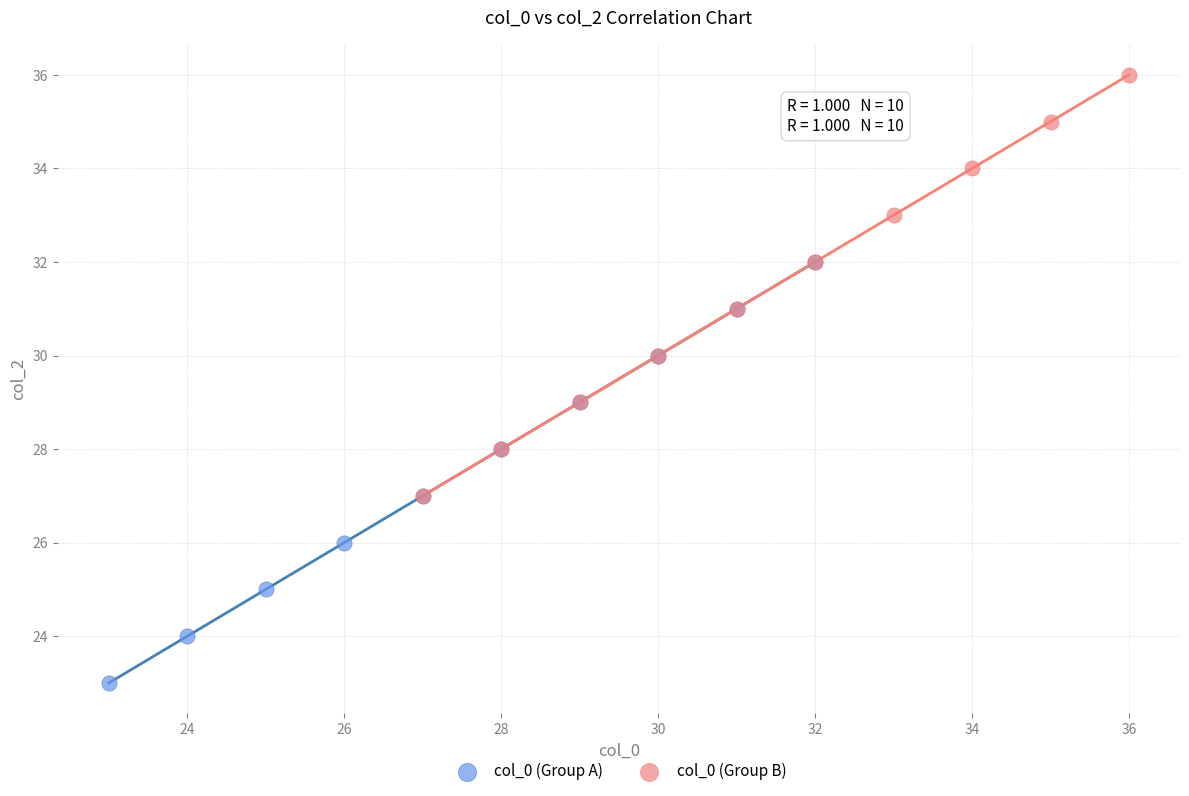

Which series reaches the minimum Y coordinate?

col_0 (Group A)